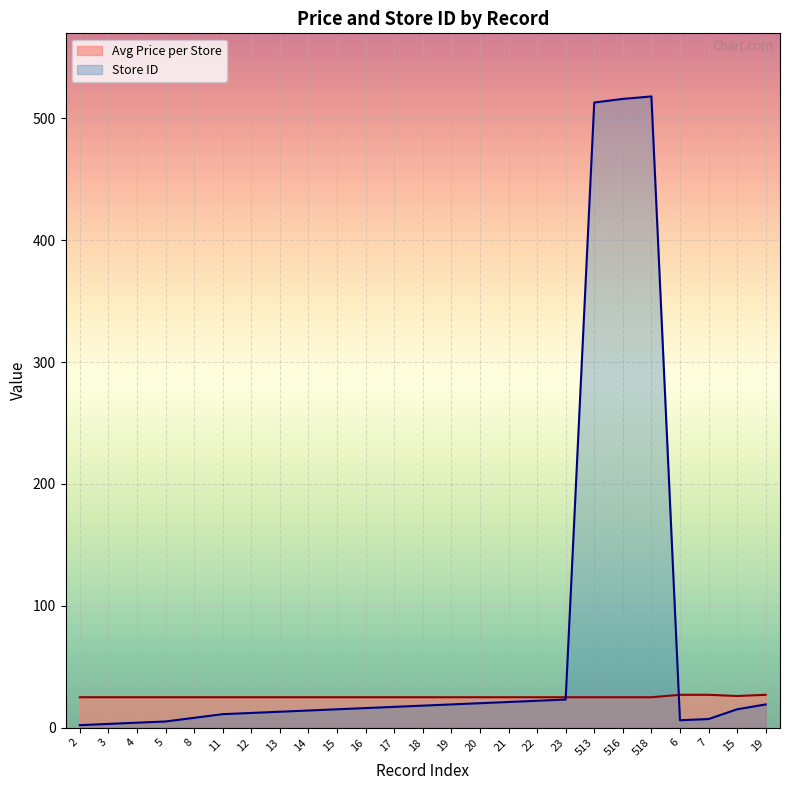

At which category does Store ID reach its first local peak?

518